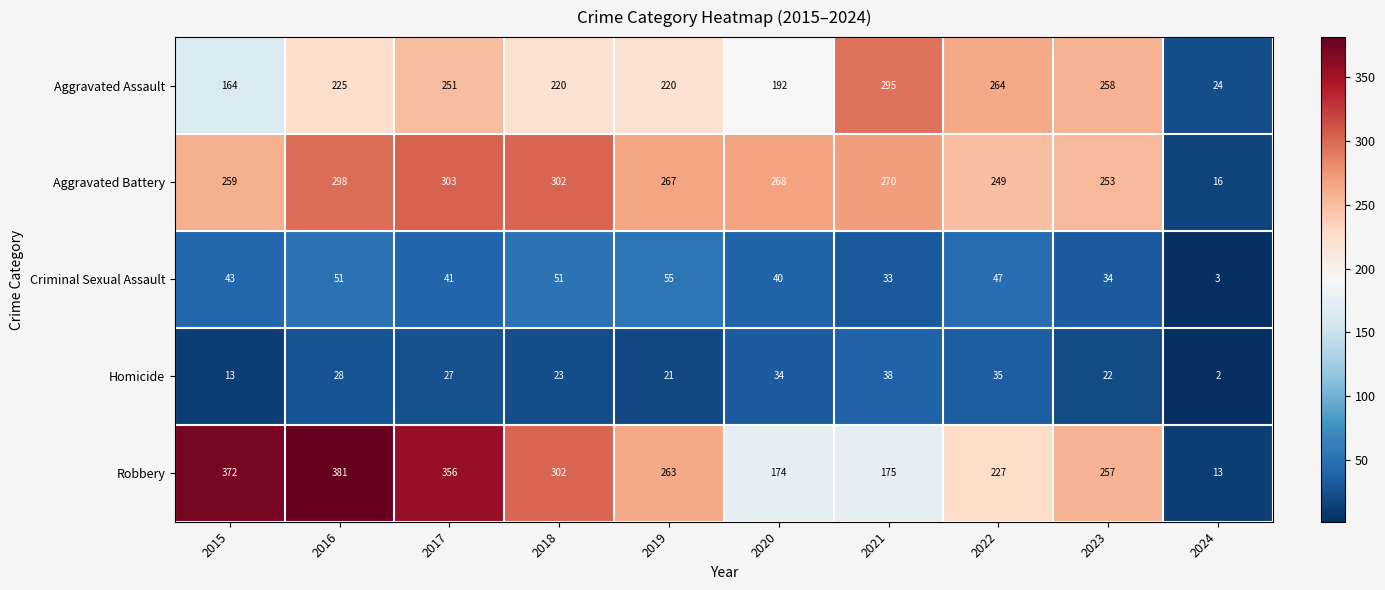

Which series has the largest total across all categories?

Robbery